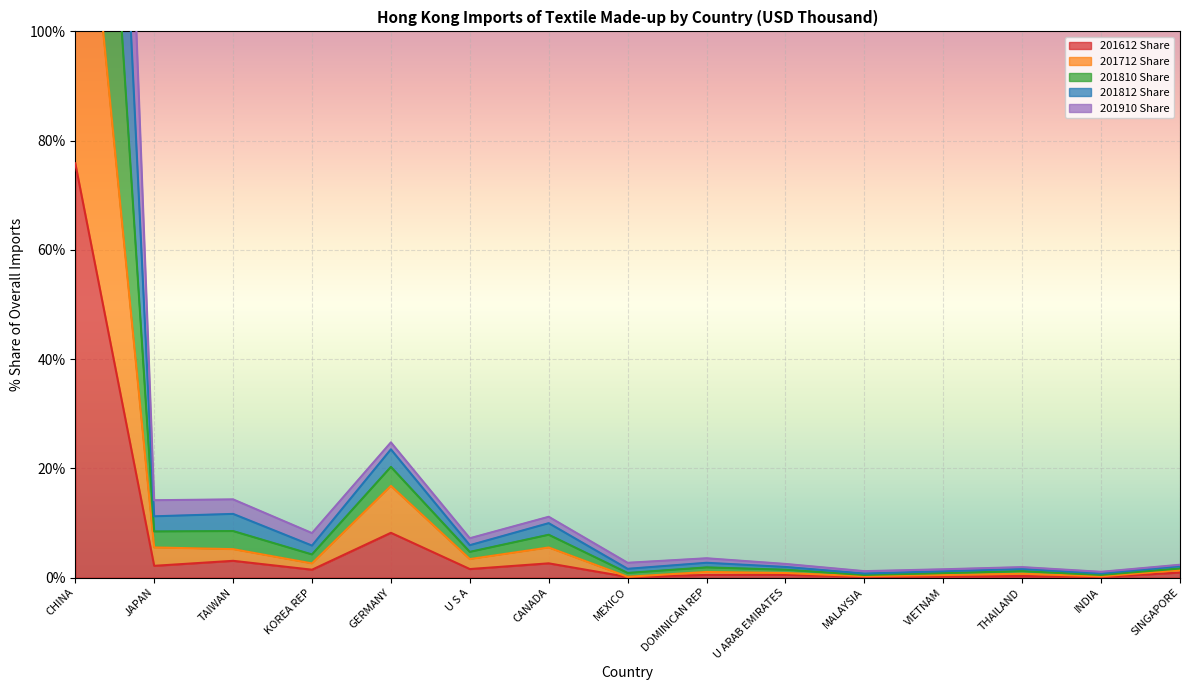

True or false: 201810_% Share has a value of 1.9 at TAIWAN.

False